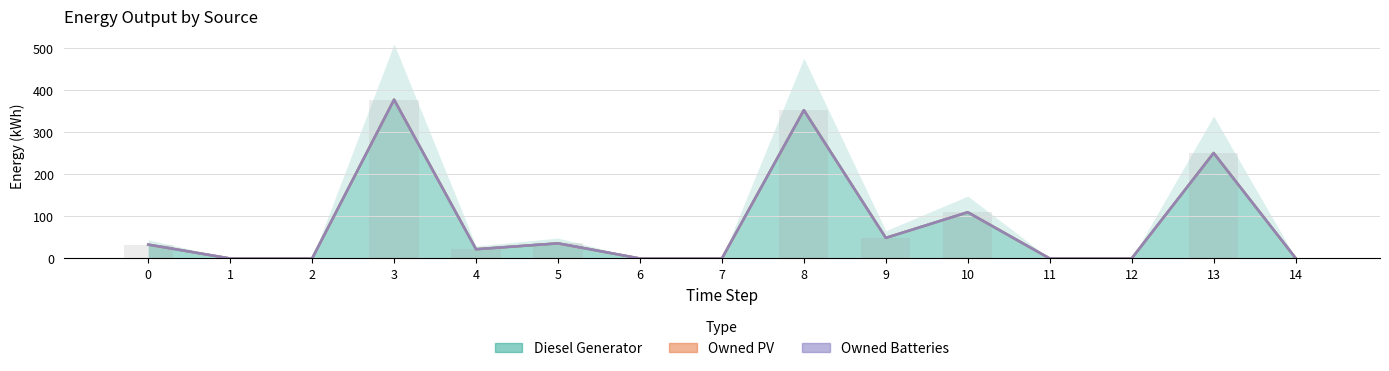

The Diesel Generator series shows 150 at 10. True or false?

False